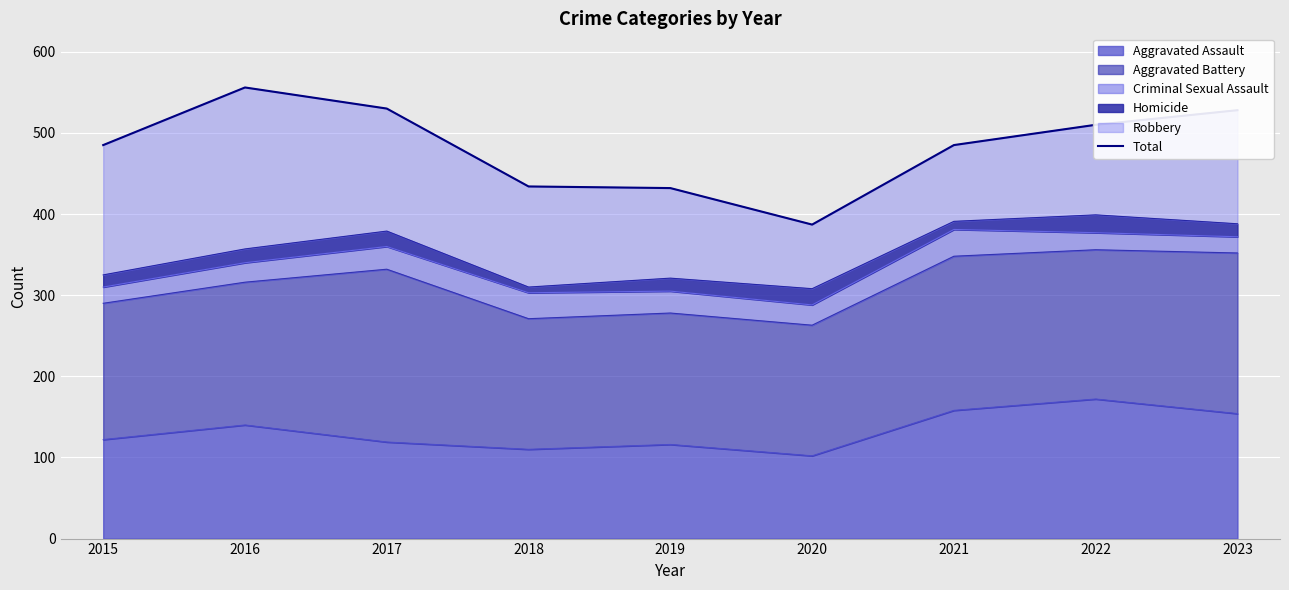

True or false: the data has more than 1 interior local peaks.

False